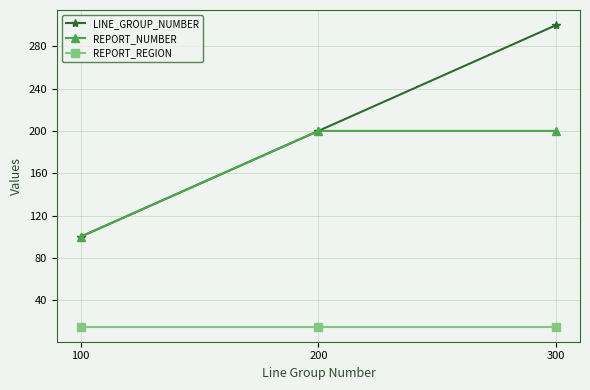

What is the lowest value of the REPORT_REGION series?

15